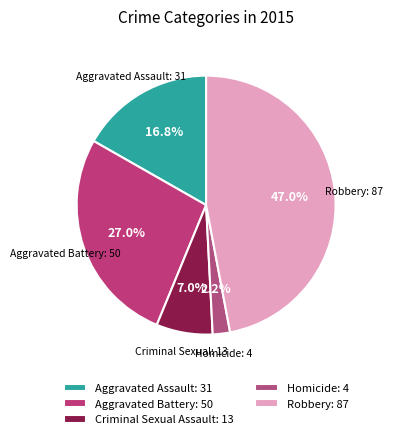

What is the ratio of the value at Aggravated Battery to the value at Robbery?

0.6